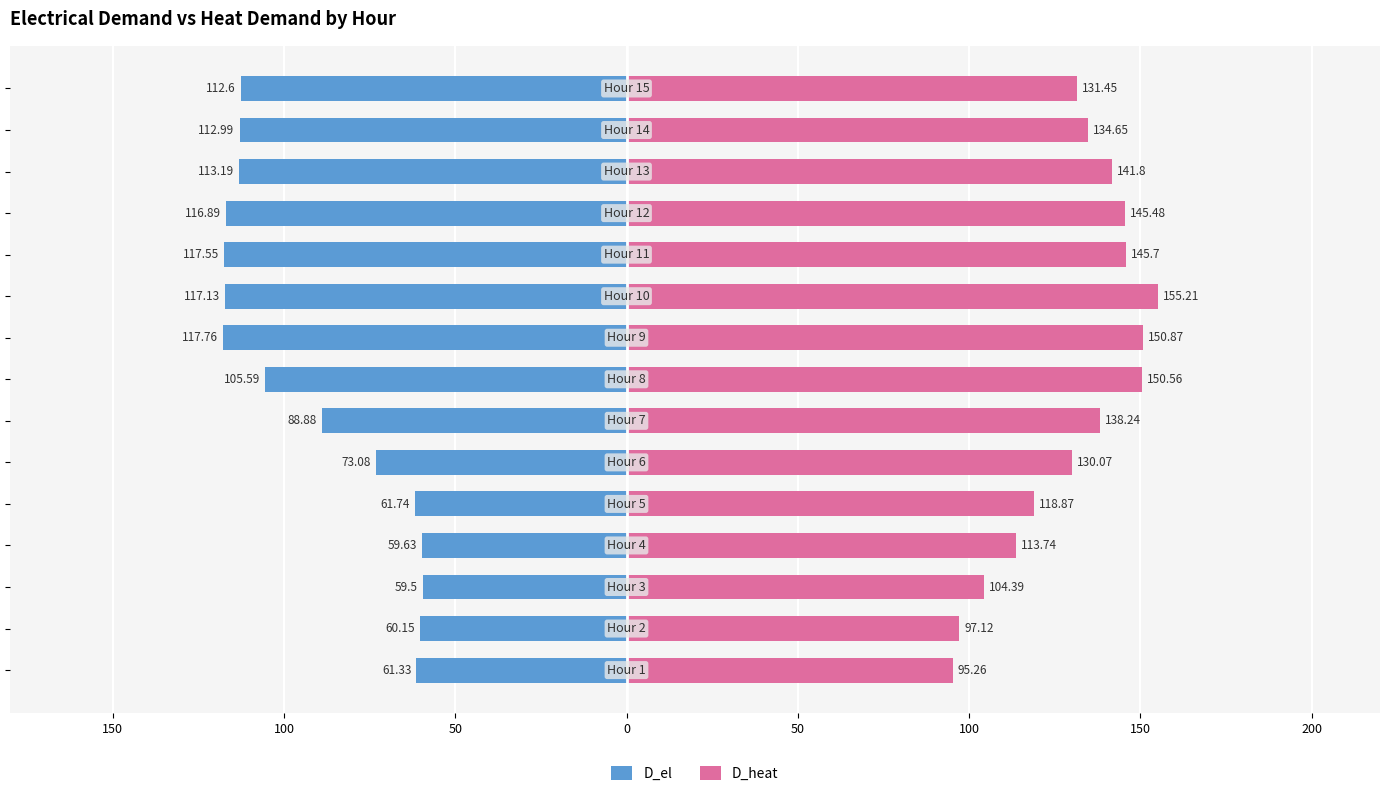

Are the bars grouped side by side (vs. stacked)?

Yes